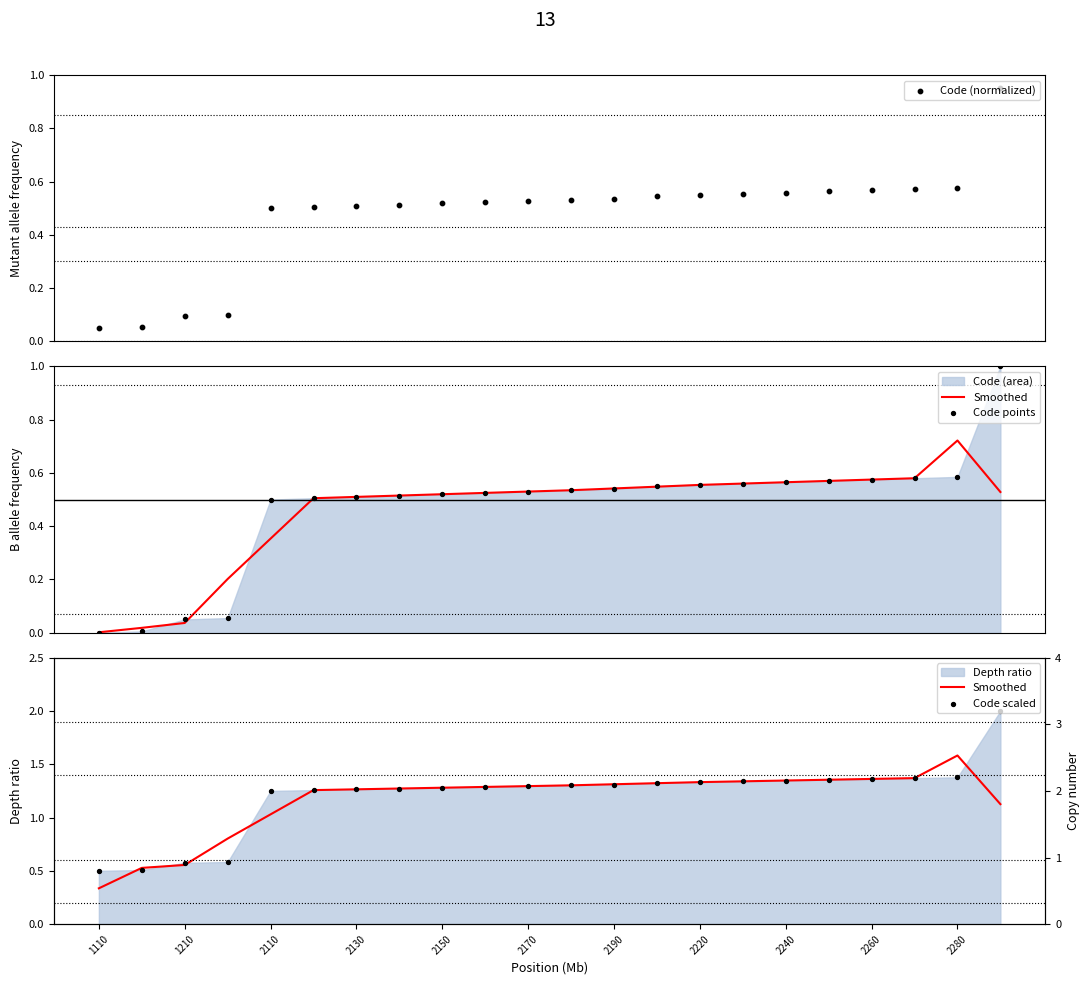

Is the value of Code scaled at 2220 greater than the value of Code (normalized) at 2220?

Yes